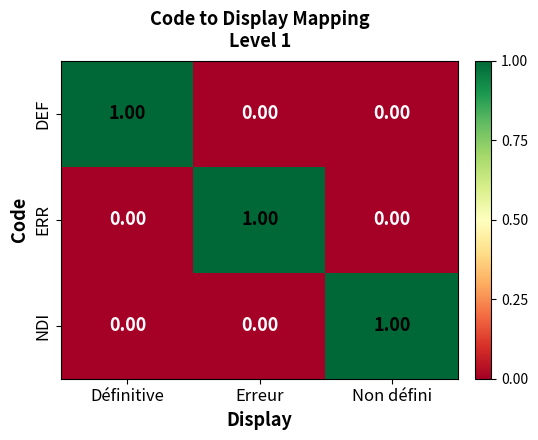

How many series are shown in this chart?

3